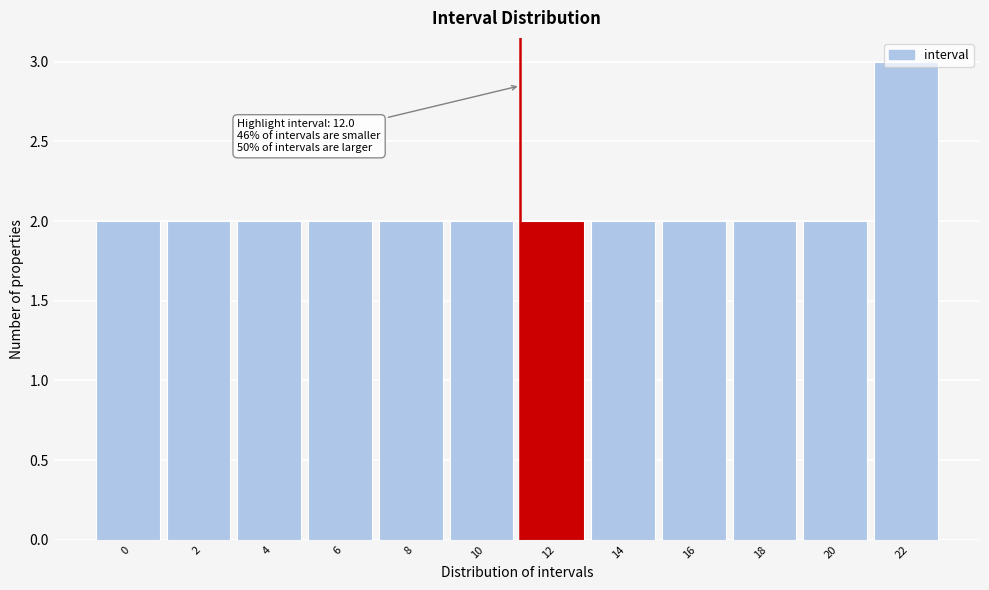

What is the sum of the values at 8 and 6?

4